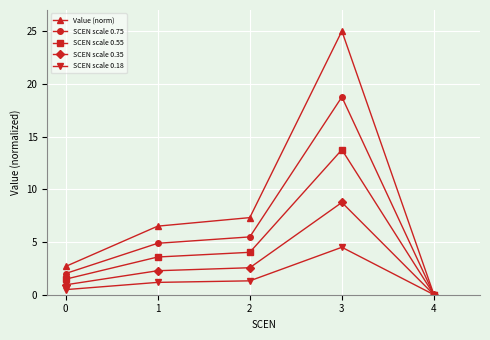

Does the chart have visible grid lines?

Yes